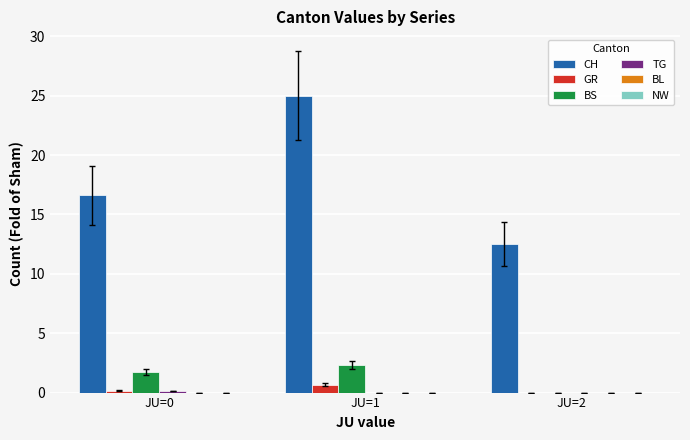

True or false: CH has a value of 23.0 at JU=0.

False